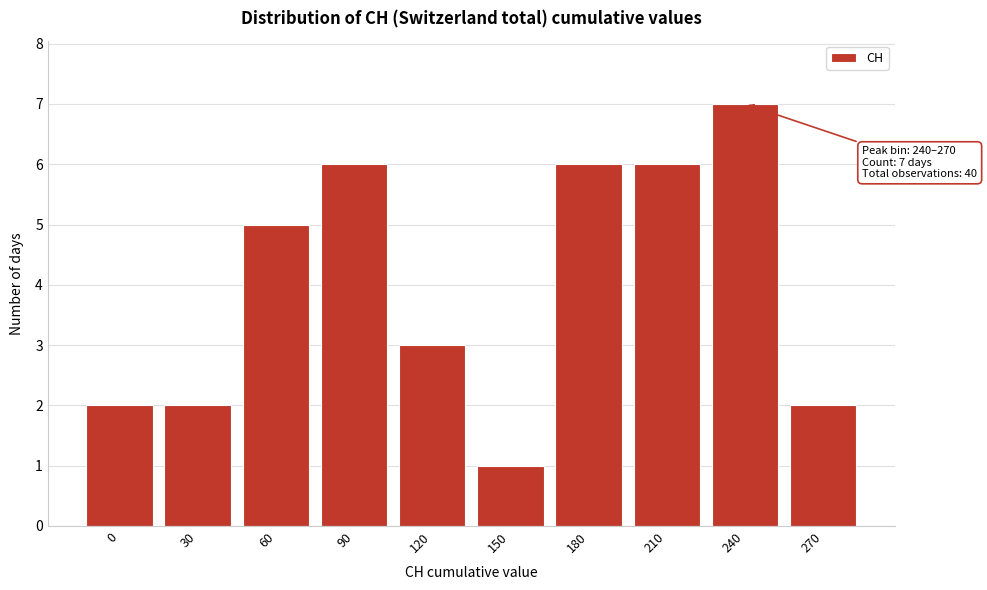

Reading left to right, transcribe all the data shown in this chart.

2	2	5	6	3	1	6	6	7	2